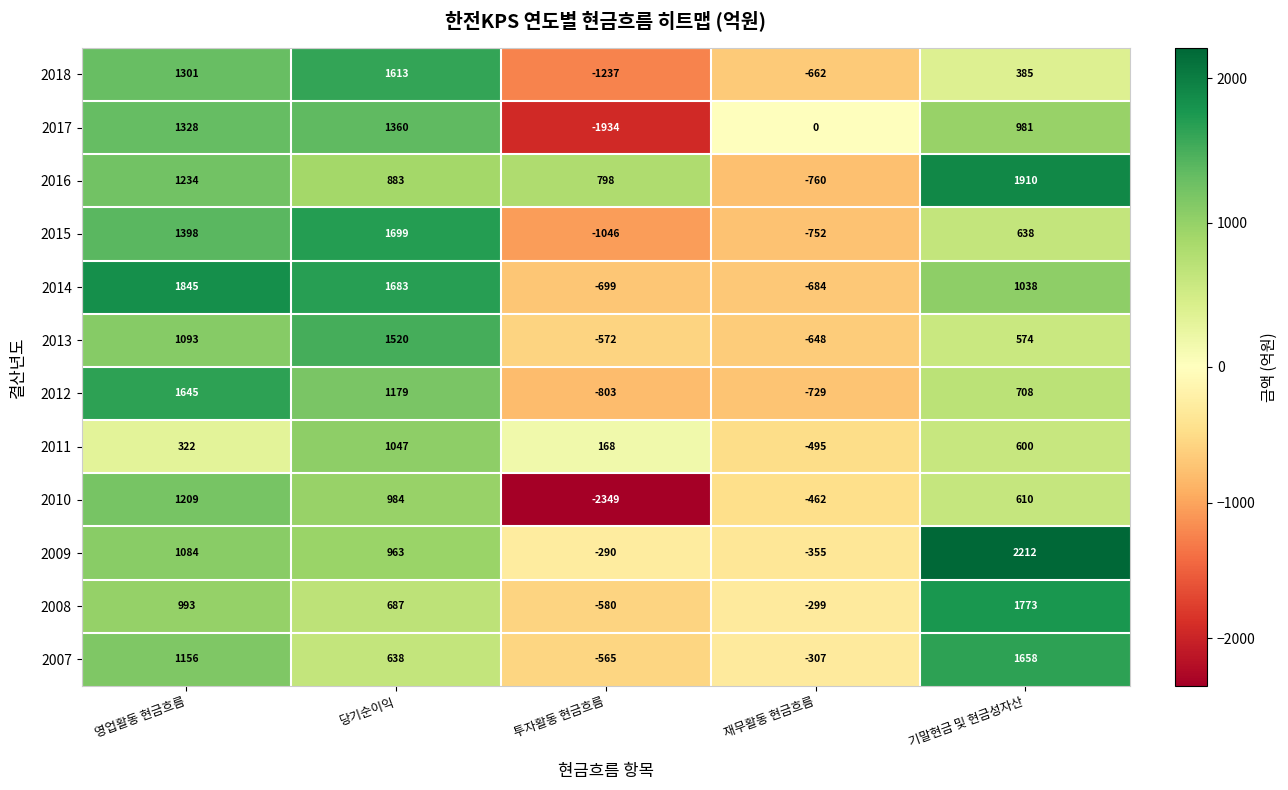

The 2008 series shows -580 at 투자활동 현금흐름. True or false?

True